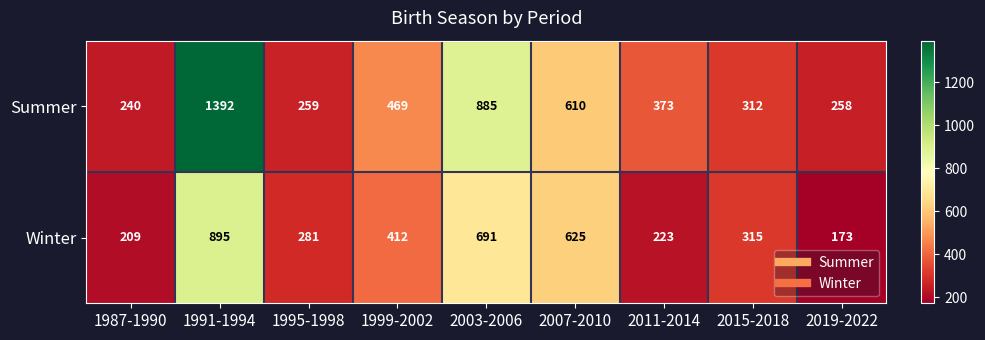

At which label is Summer closest to 816?

2003-2006